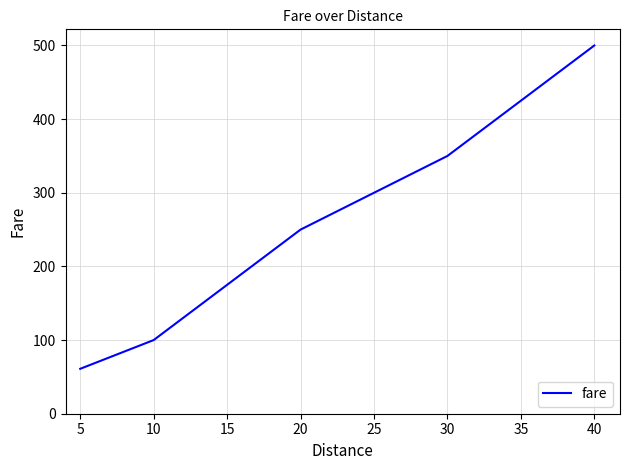

What is the change in value from 5 to 30?

+289